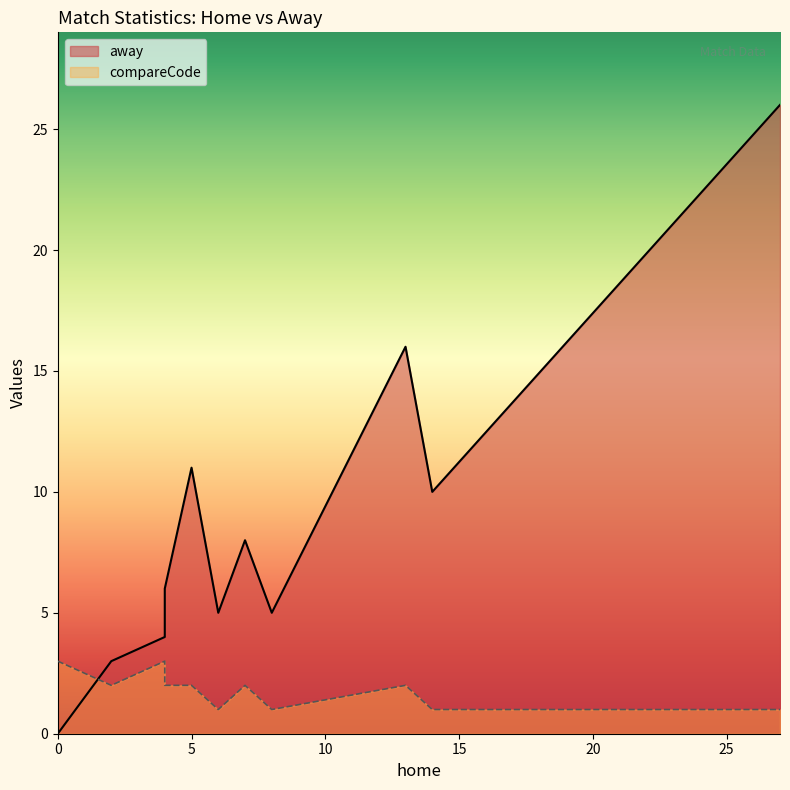

The value of compareCode at Offsides is 0. True or false?

False